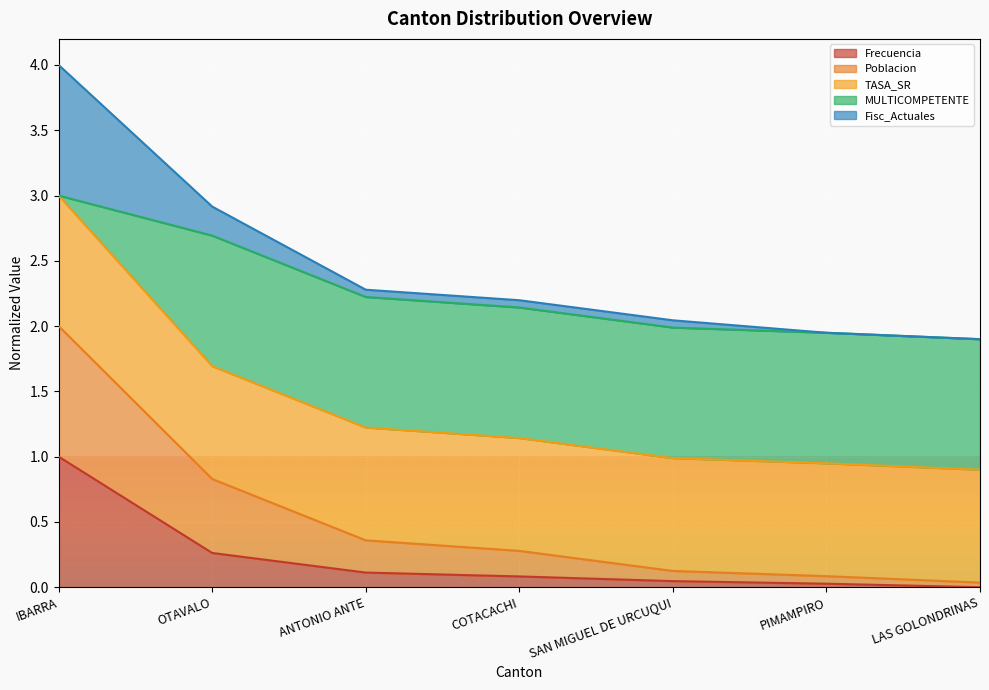

How many values in Frecuencia are above zero?

6